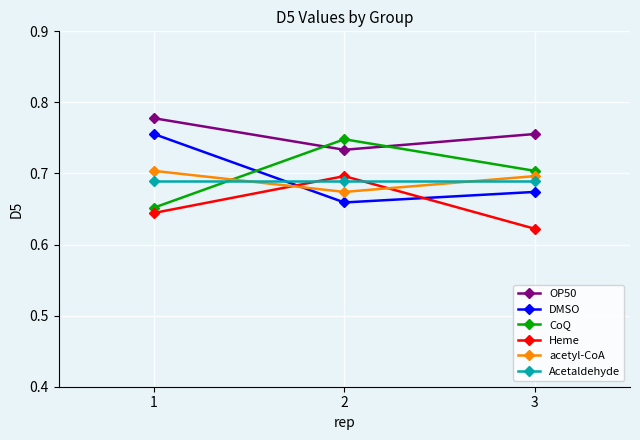

How many Heme values are between 0 and 1?

3